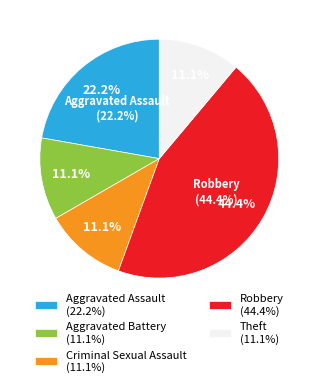

What is the ratio of the value at Aggravated Assault to the value at Robbery?

0.5